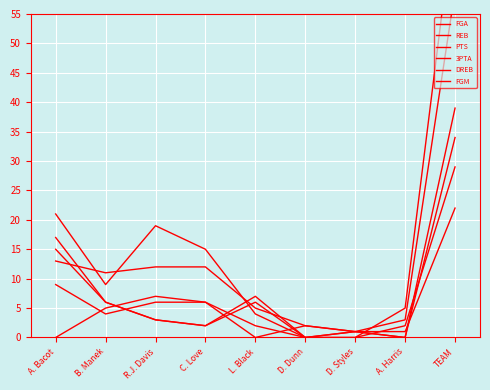

Reading right to left, transcribe all the data shown in this chart.

FGA: 59	3	1	2	5	12	12	11	13
REB: 39	0	1	0	7	2	3	6	17
PTS: 73	5	0	0	4	15	19	9	21
3PTA: 22	1	1	2	0	6	7	5	0
DREB: 34	0	1	0	6	2	3	6	15
FGM: 29	2	0	0	2	6	6	4	9